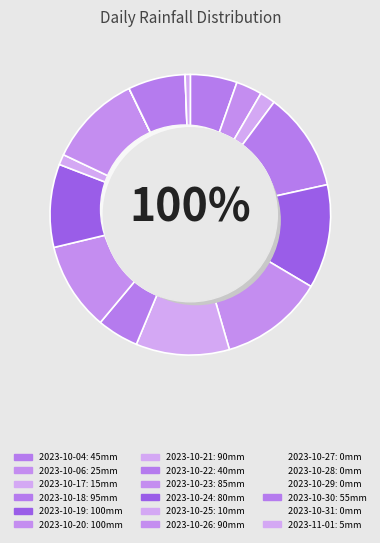

Count the number of slices in the pie.

18